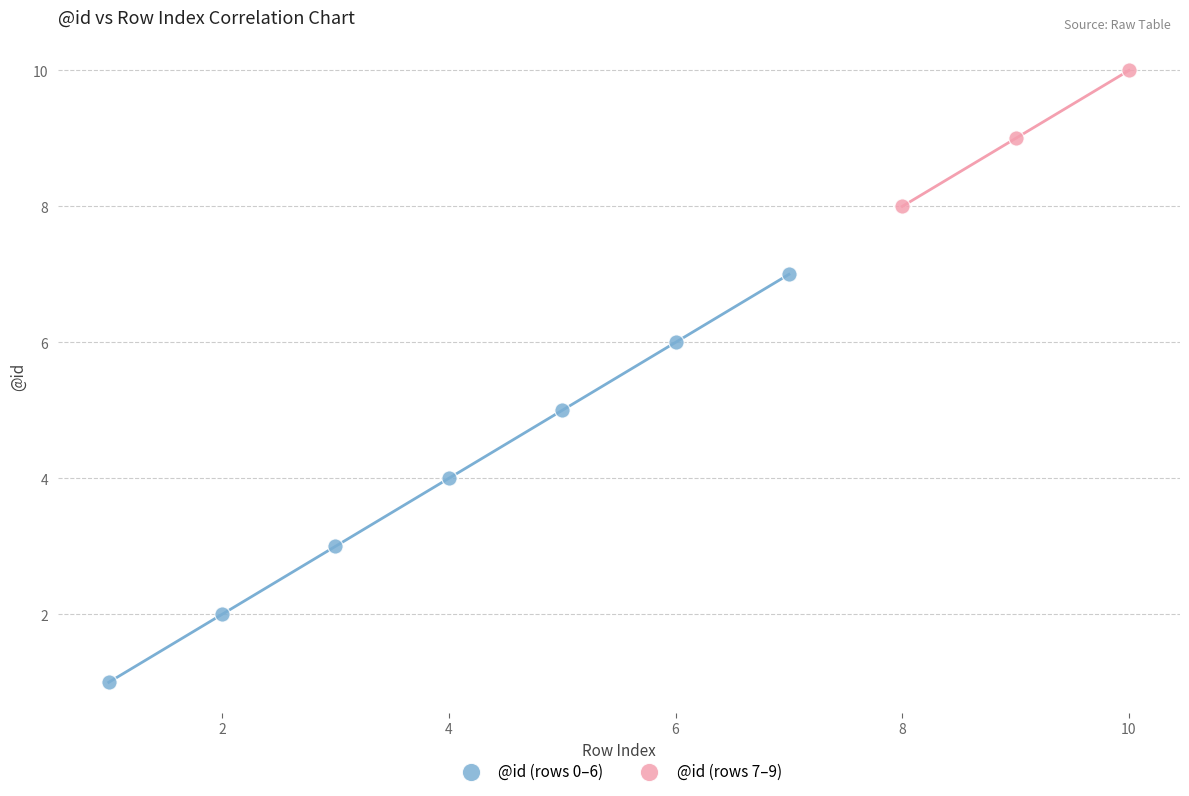

What are all the series names shown in the legend?

@id (rows 0–6), @id (rows 7–9)